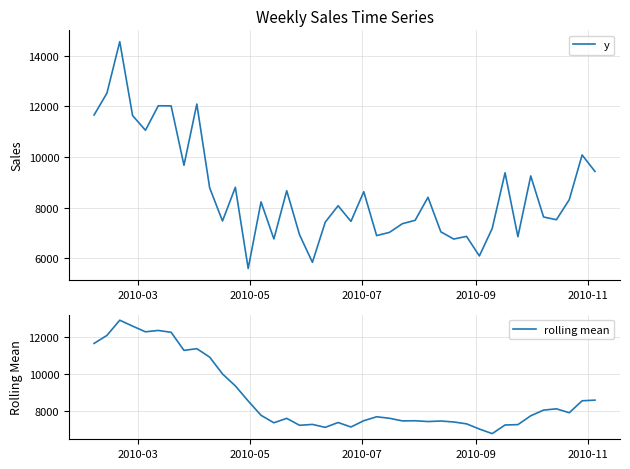

Which series has the widest spread of values?

y